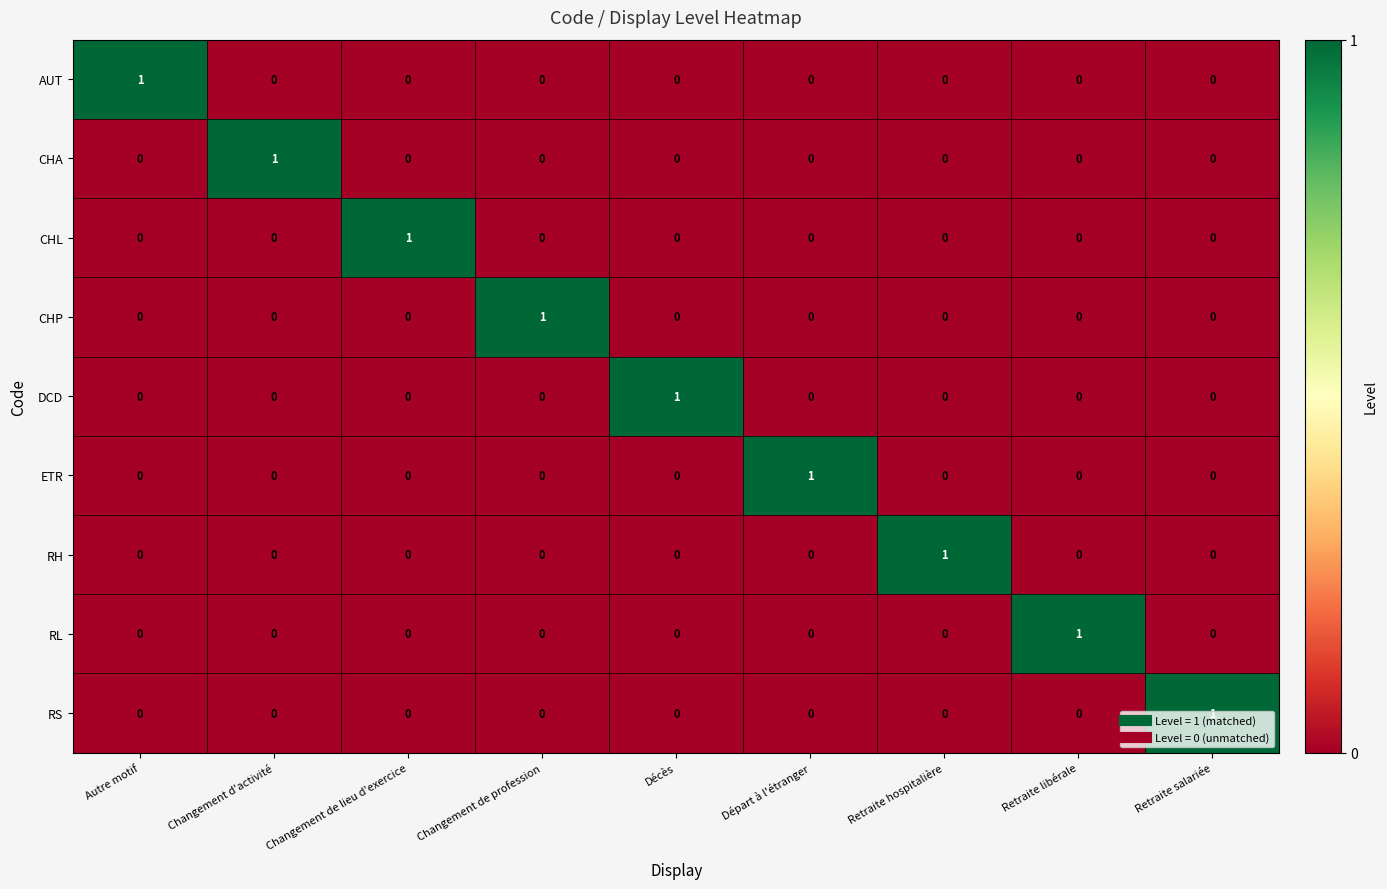

At how many categories does at least one series exceed 0?

9